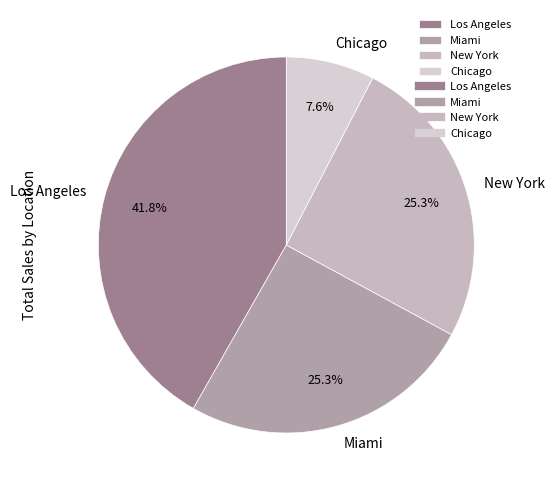

Count the number of slices in the pie.

4